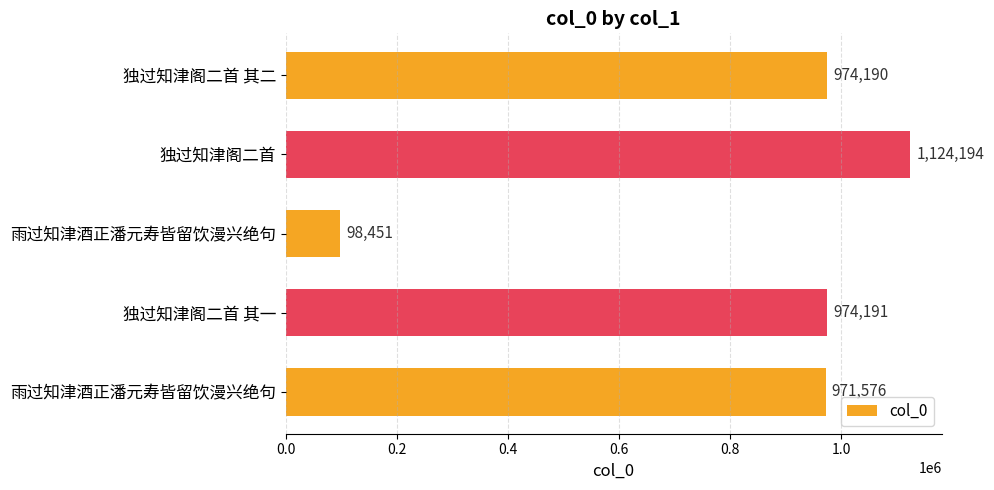

How many categories are shown in the chart?

5